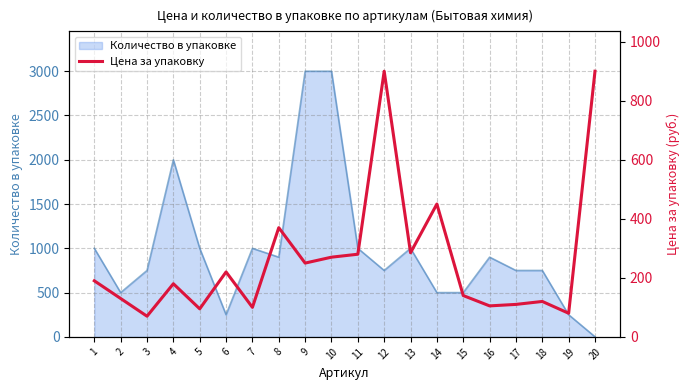

Reading left to right, transcribe all the data shown in this chart.

1=190	2=130	3=70	4=180	5=95	6=220	7=100	8=370	9=250	10=270	11=280	12=900	13=285	14=450	15=140	16=105	17=110	18=120	19=80	20=900